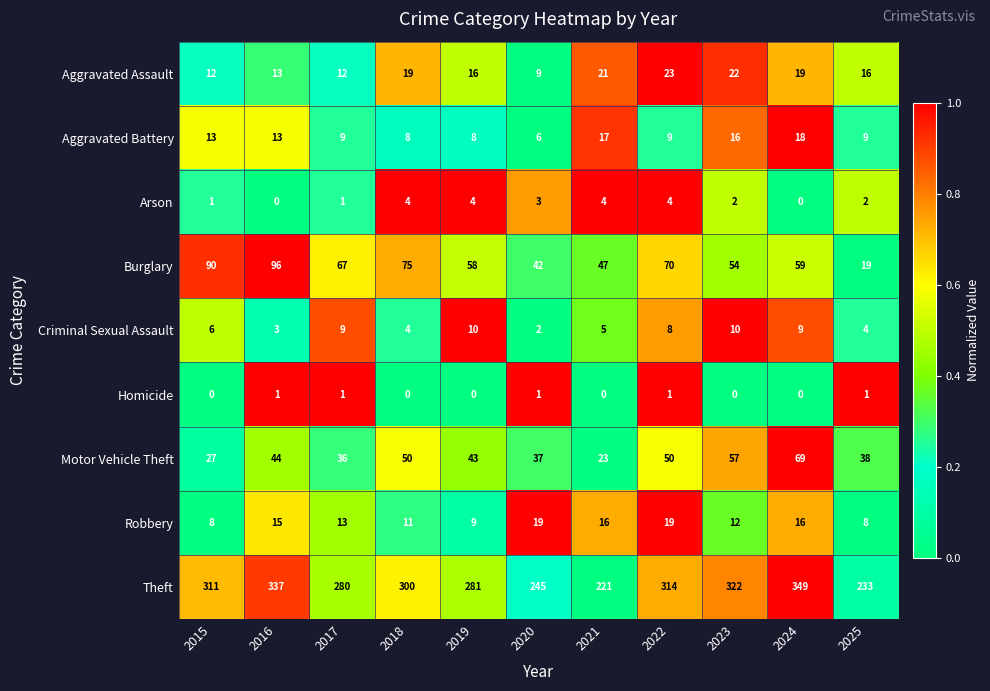

Which series changed the most between 2015 and 2017?

Theft